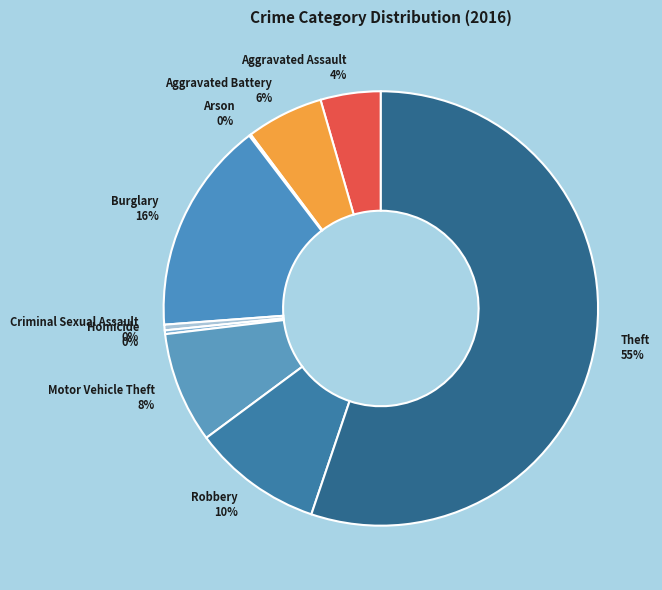

To the nearest percent, what is the average slice percentage?

11%